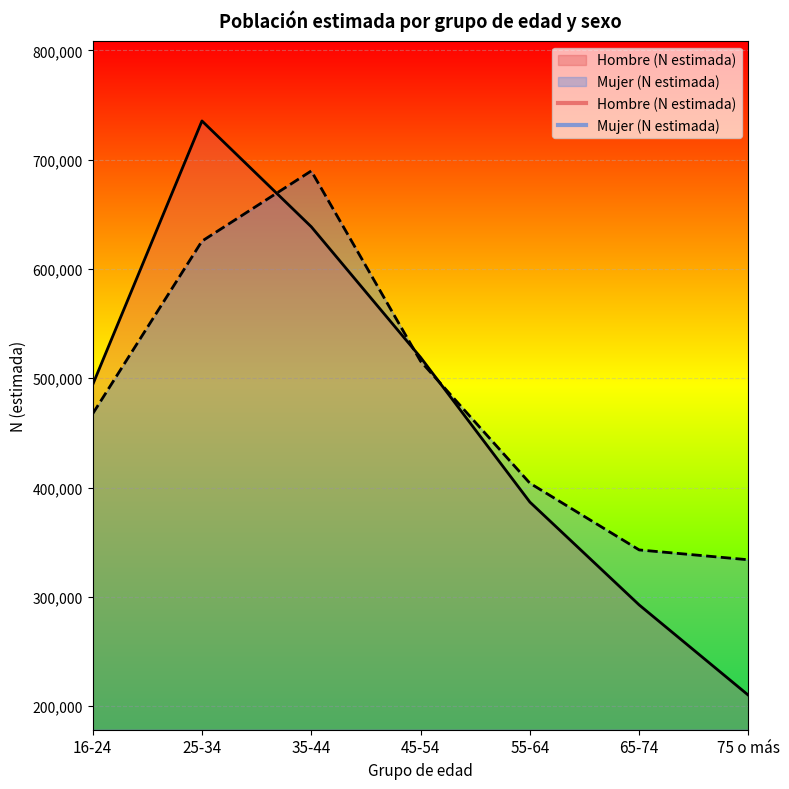

Rank the series at 16-24 from lowest to highest value.

Mujer (N estimada), Hombre (N estimada)